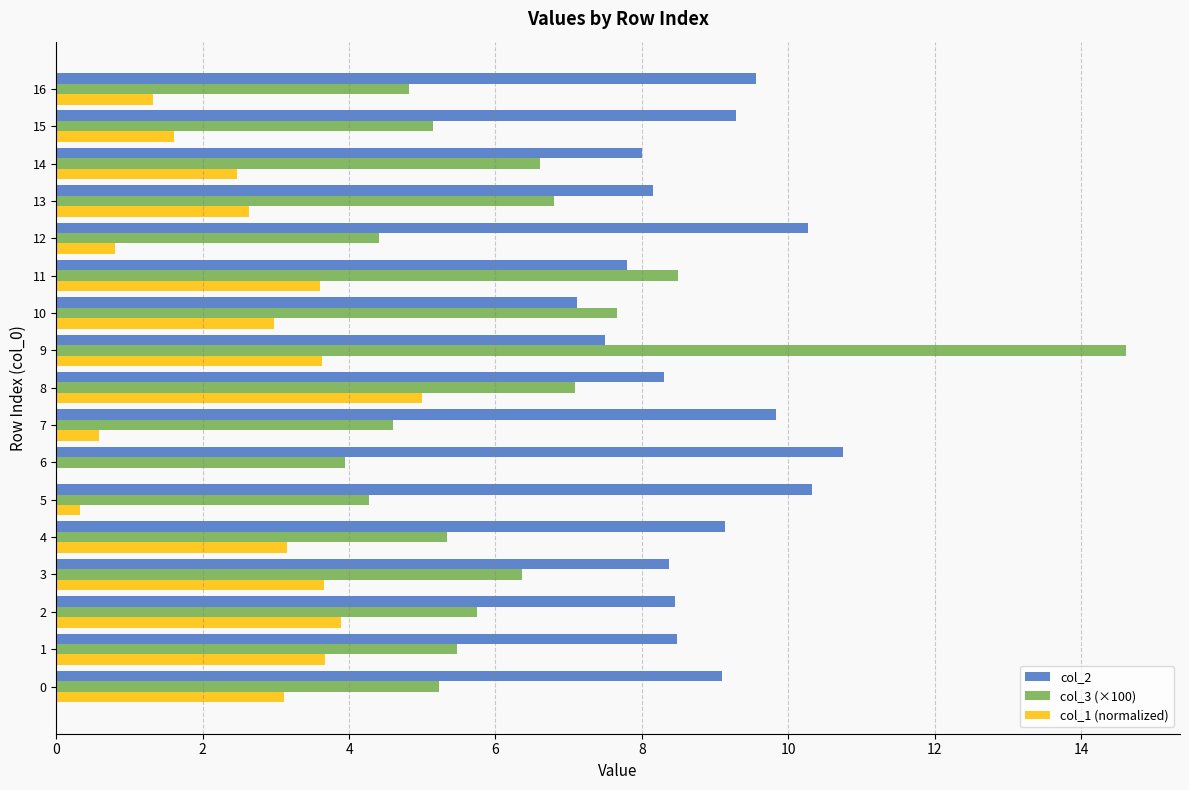

The value of col_1 (normalized) at 1 is 3.7. True or false?

True